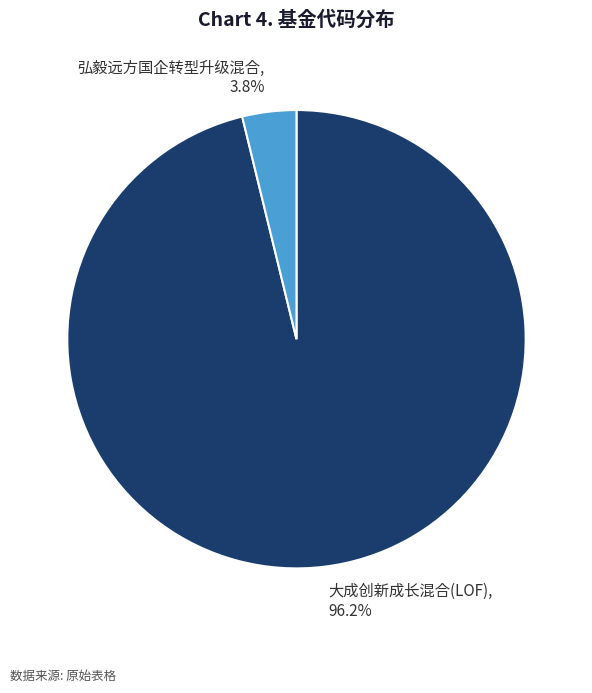

How many slices are in this pie chart?

2